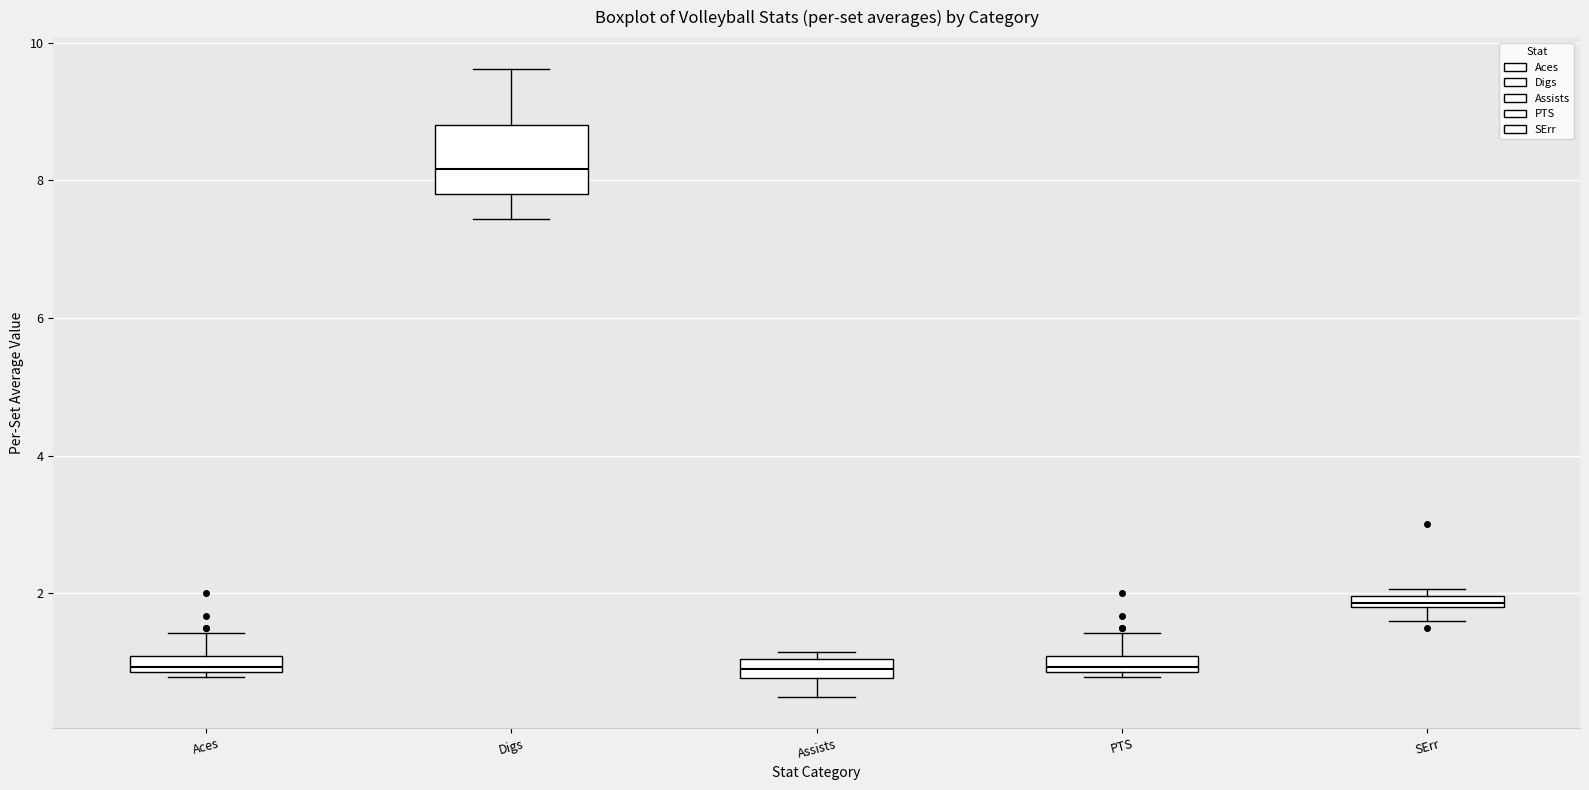

Which box is the tallest, from its lower edge to its upper edge?

Digs